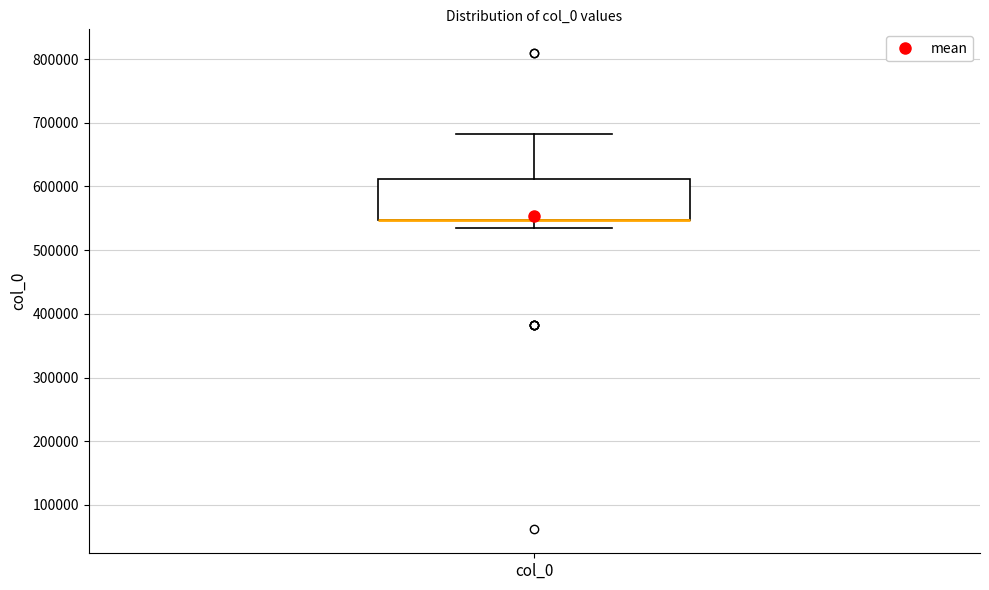

Read this box plot against the y-axis: the position of the median line, the range covered by the box, and the ends of both whiskers. The values are not printed on the chart, so give them approximately, as read against the axis.

median 550000 (drawn on the box's lower edge), box 550000 to 610000, whiskers 540000 to 680000